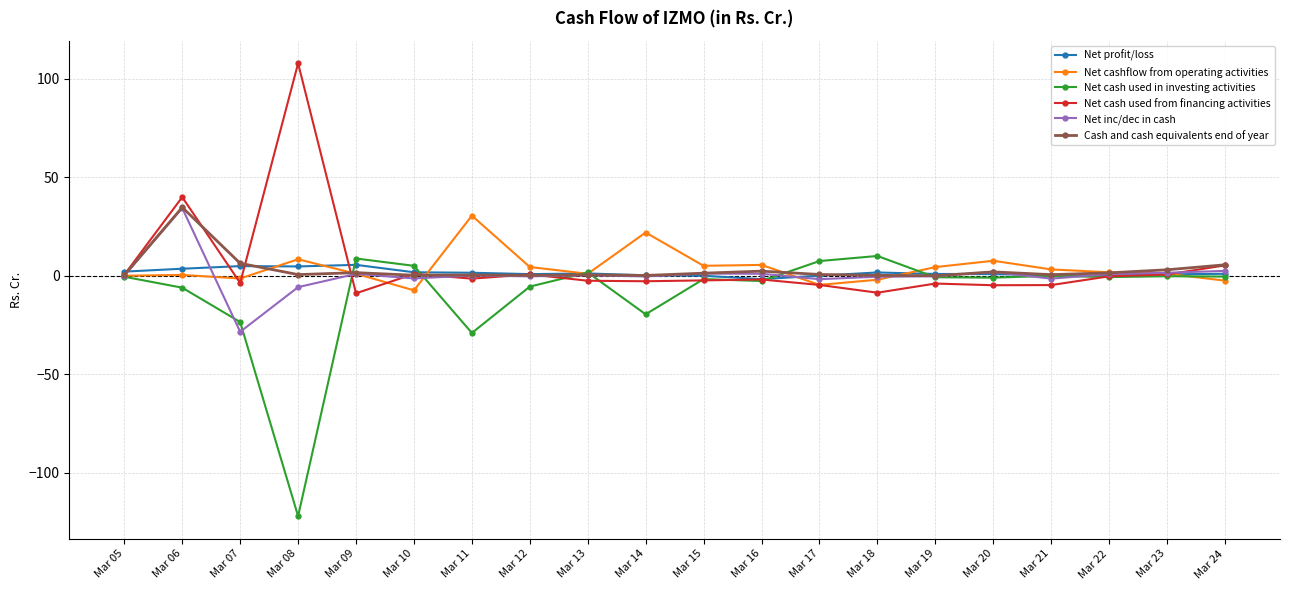

What is the value of the Cash and cash equivalents end of year point at the 2nd from the left?

34.8